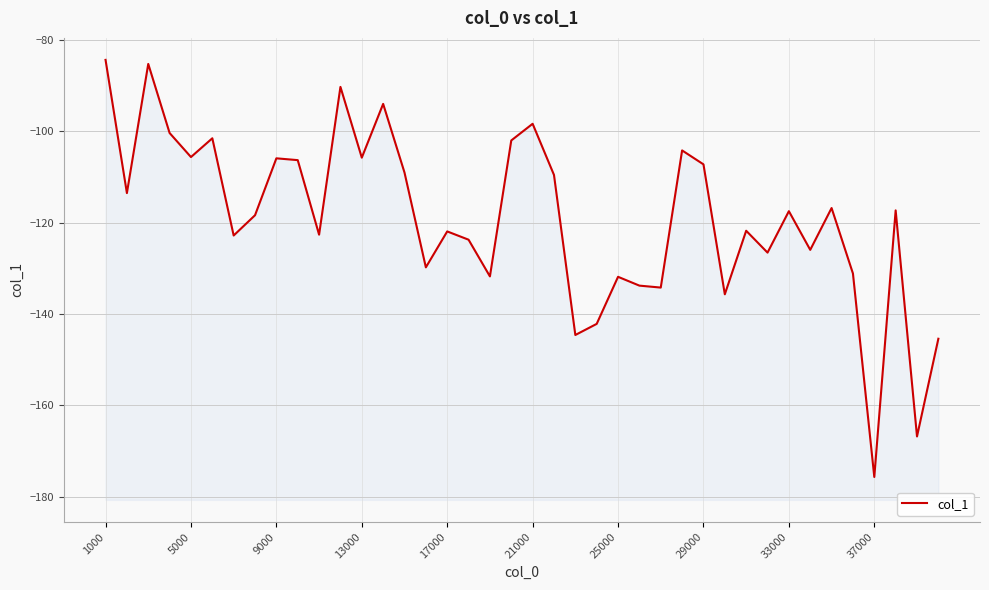

What is the minimum value shown in the chart?

-175.7